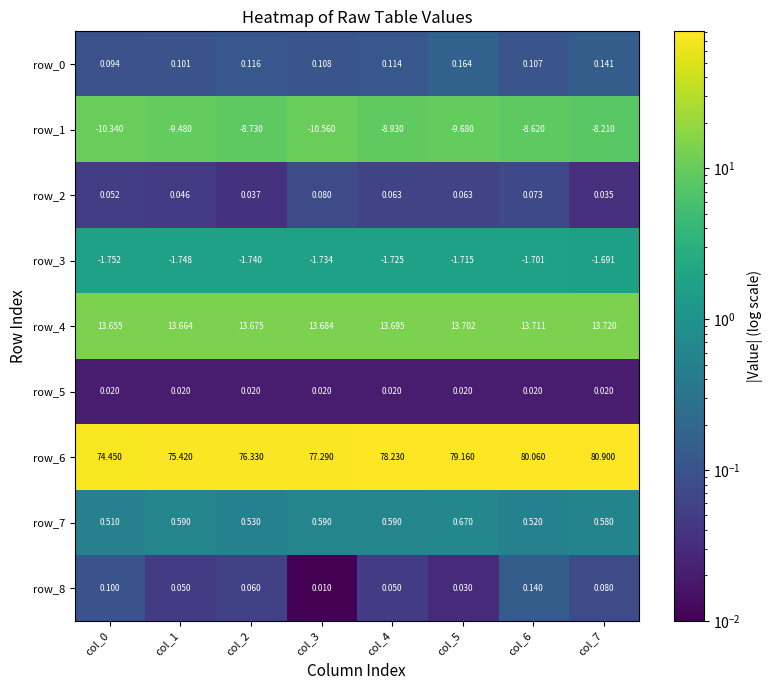

What is the average value of the row_1 series?

-9.3